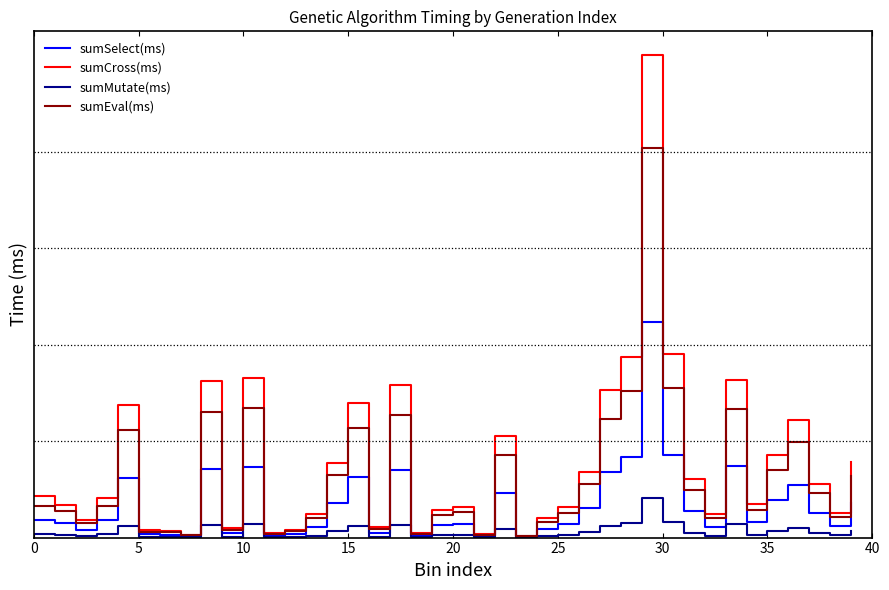

At which label is sumSelect(ms) closest to 222?

30